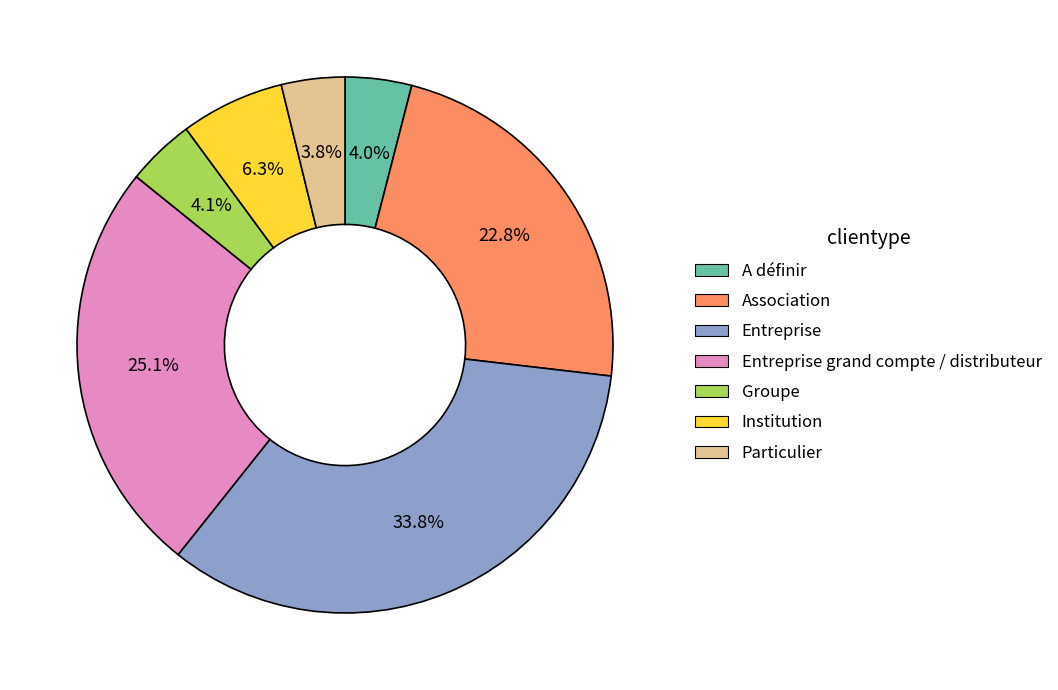

To the nearest percent, what is the average slice percentage?

14%